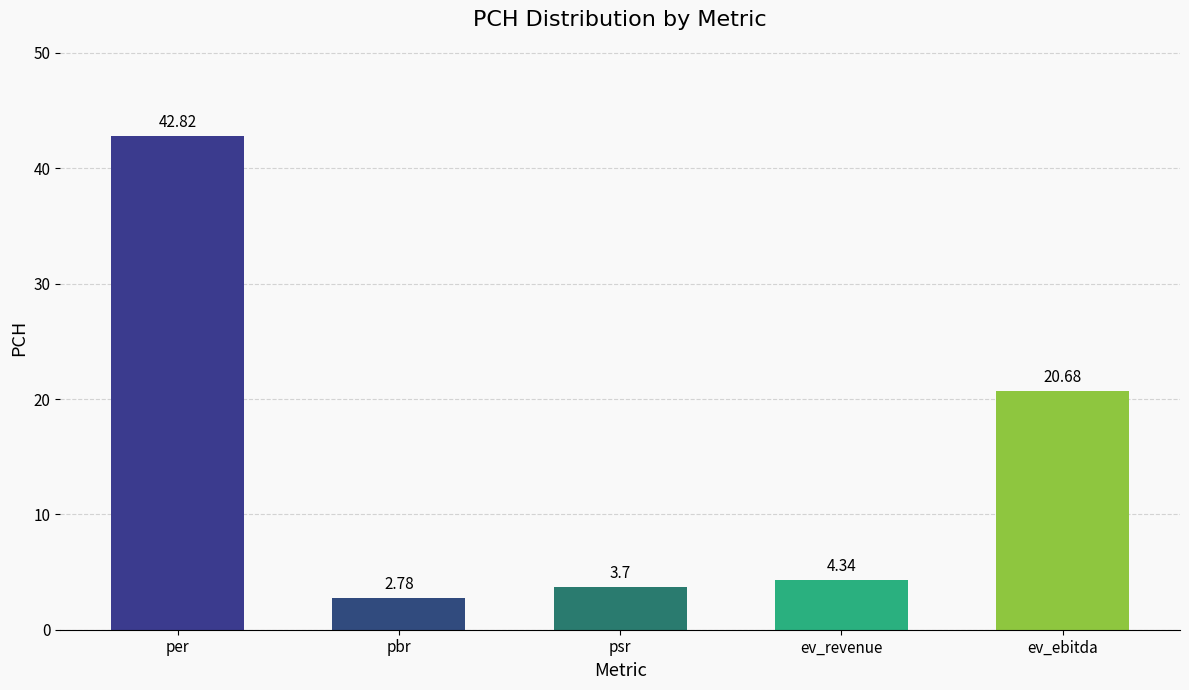

What is the value of the 1st bar from the left?

42.8